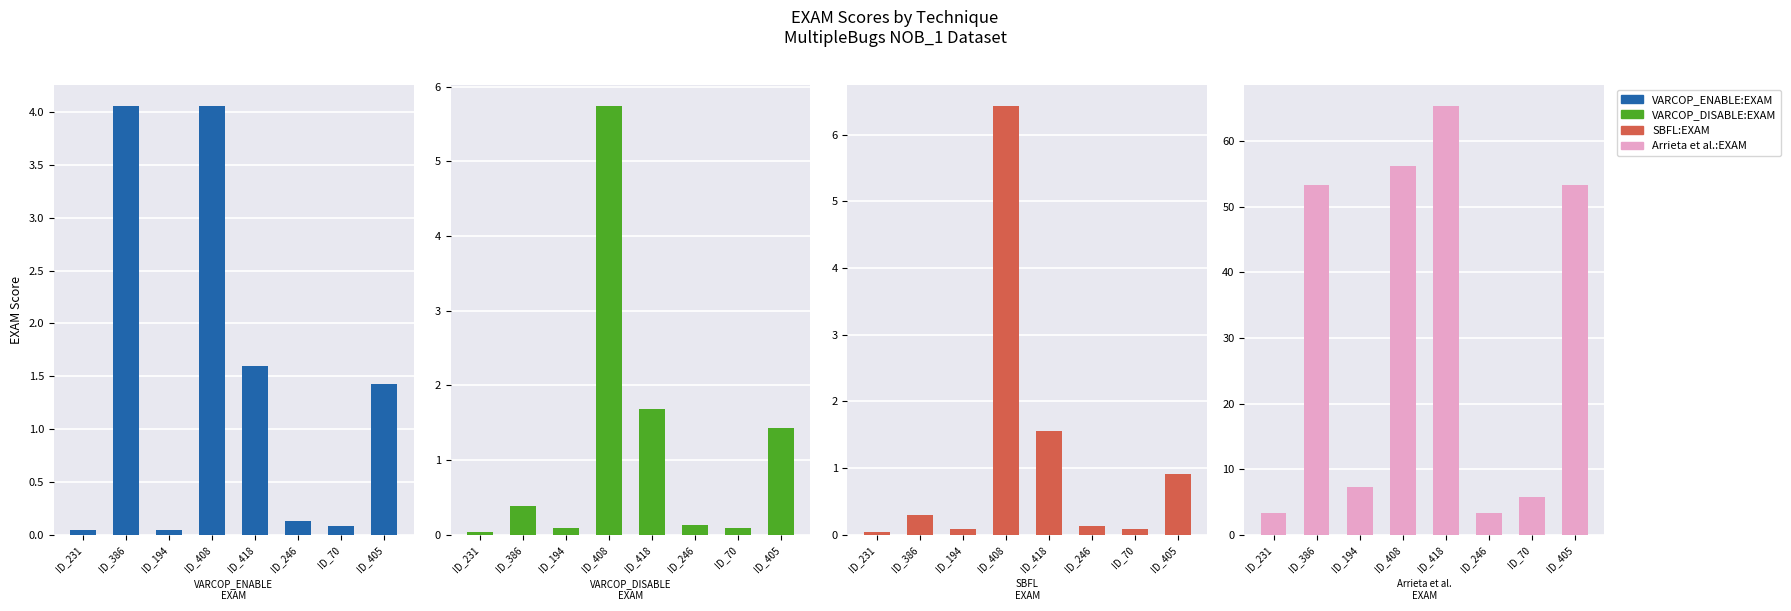

Is it true that VARCOP_DISABLE_BUGGY_PC_DETECTION:EXAM equals 0.5 at ID_386?

False